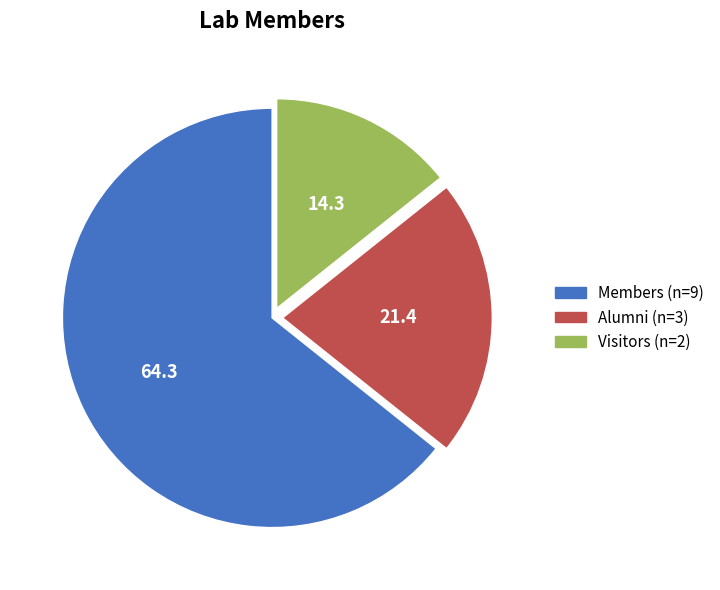

The Visitors slice represents 4% of the pie. True or false?

False